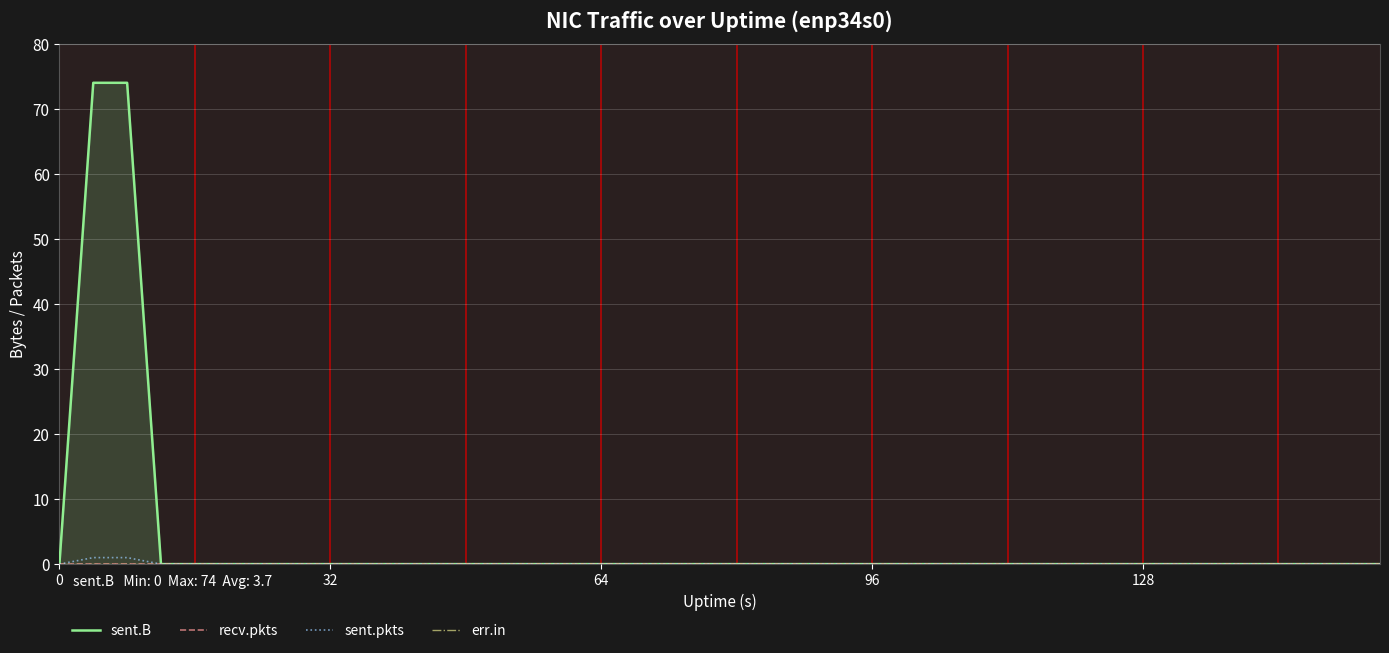

Is it true that sent.pkts equals 0 at 96?

True